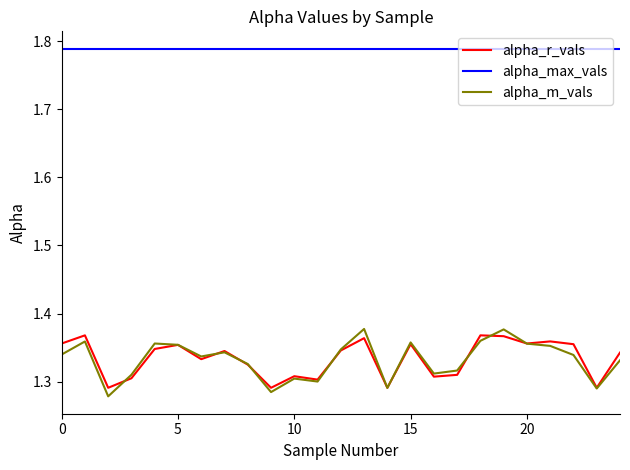

Which series has the largest total across all categories?

alpha_max_vals